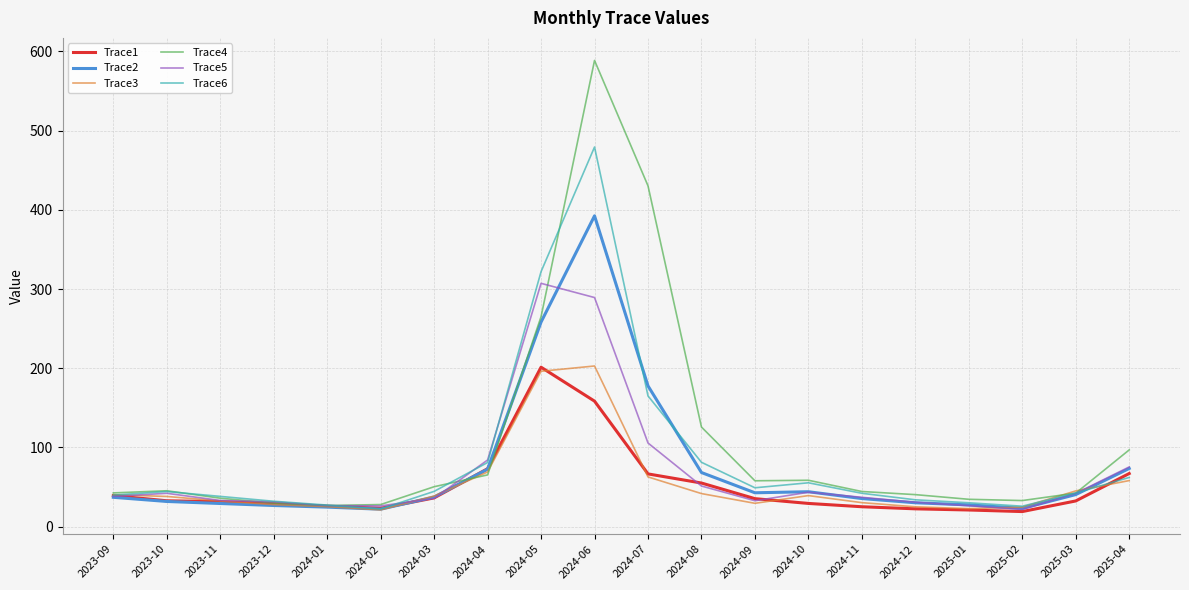

True or false: Trace1 has a value of 60.3 at 2024-09.

False